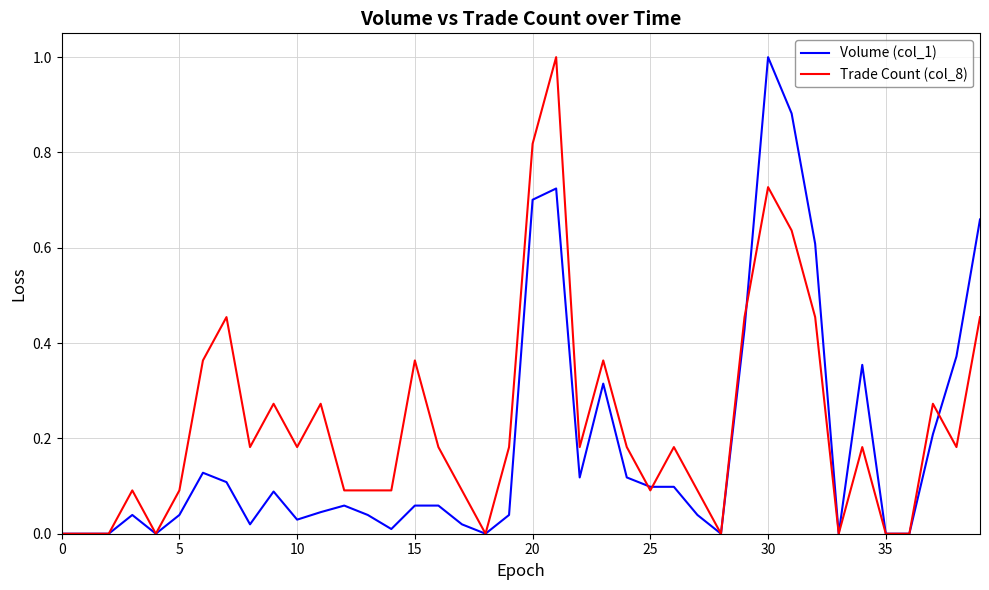

What is the difference between the maximum and minimum values in the Trade Count (col_8) series?

1.0